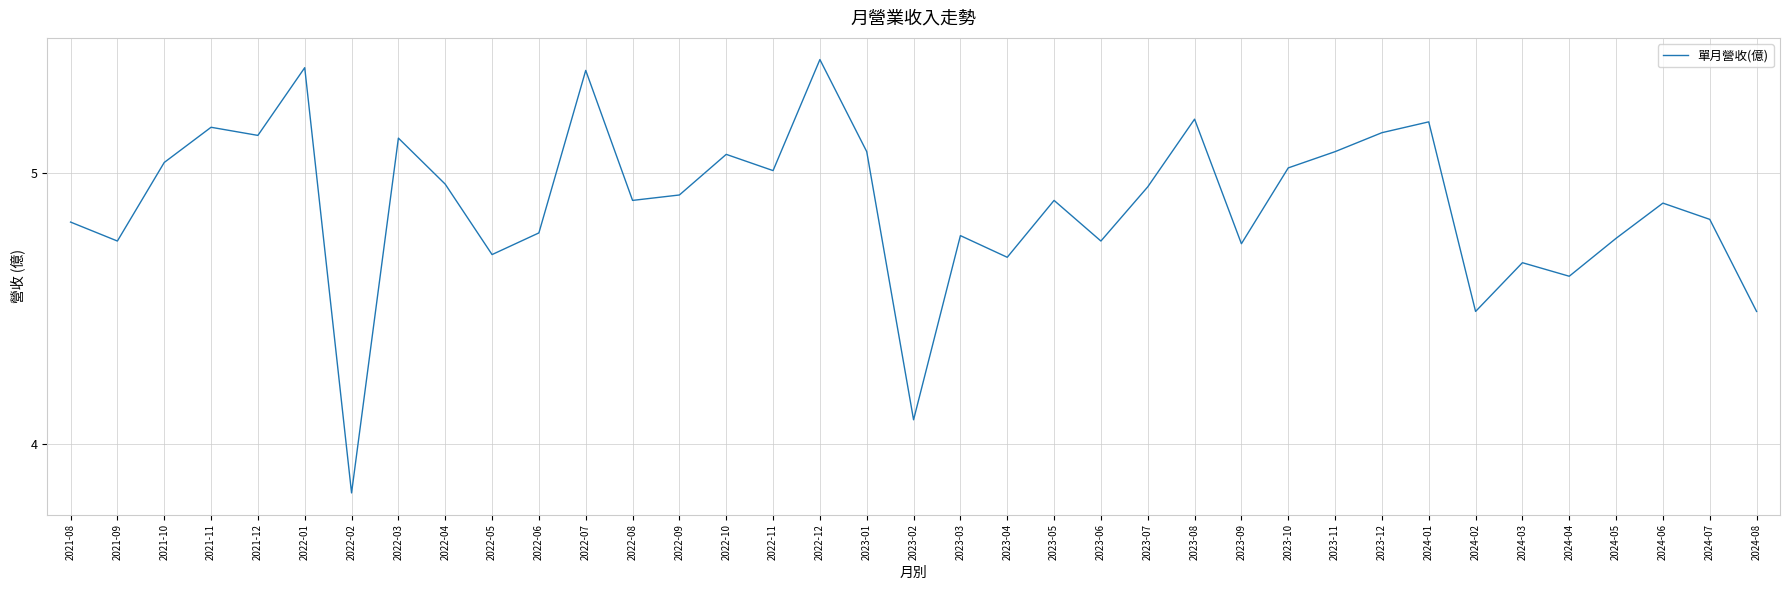

Where does the data first go above 4?

2021-08